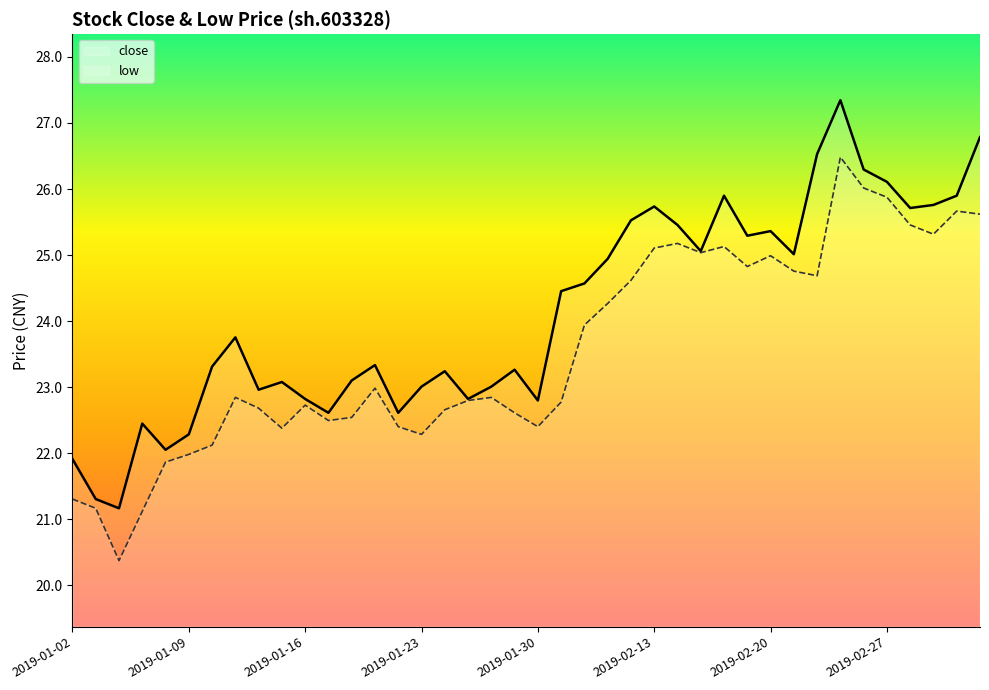

What is the greatest value displayed?

27.3